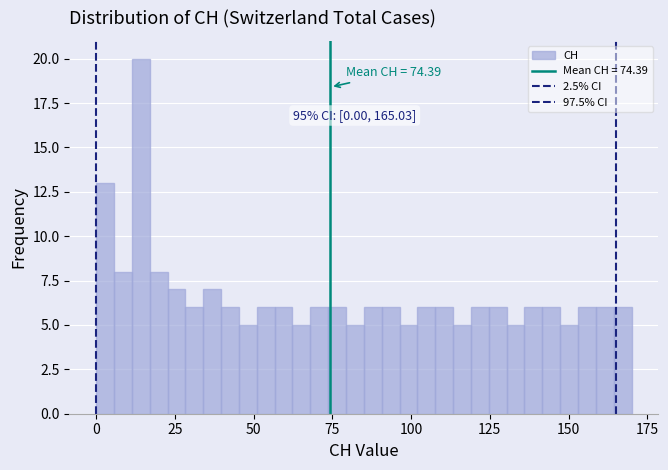

Read against the x-axis, roughly where is the centre of the tallest bar?

15